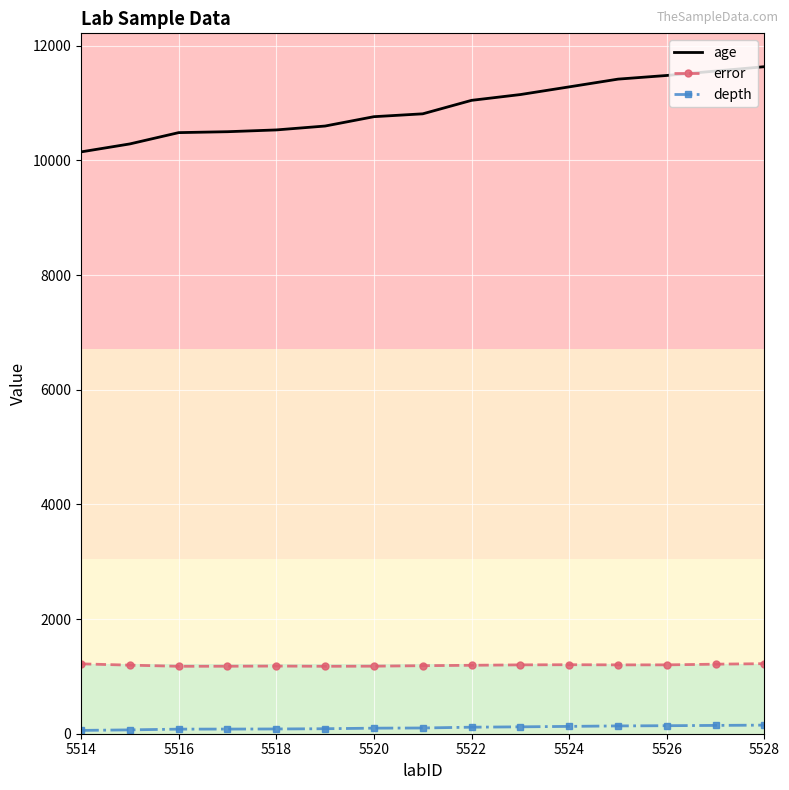

What is the highest value of the age series?

11633.0